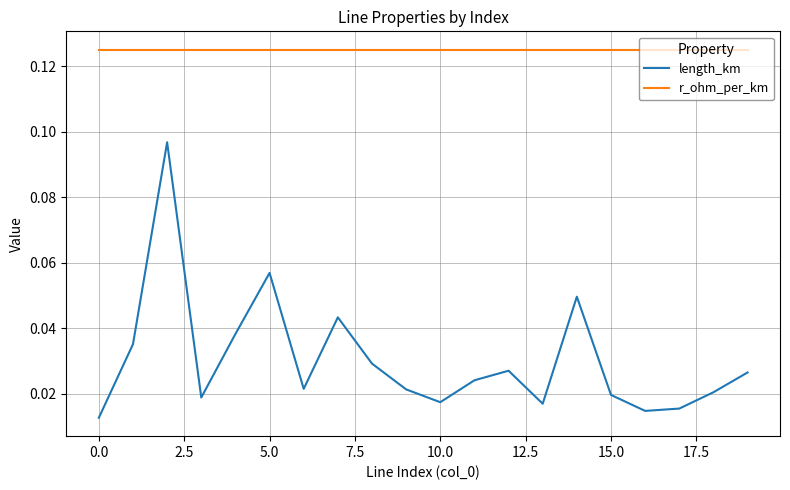

At how many categories does at least one series exceed 0?

20